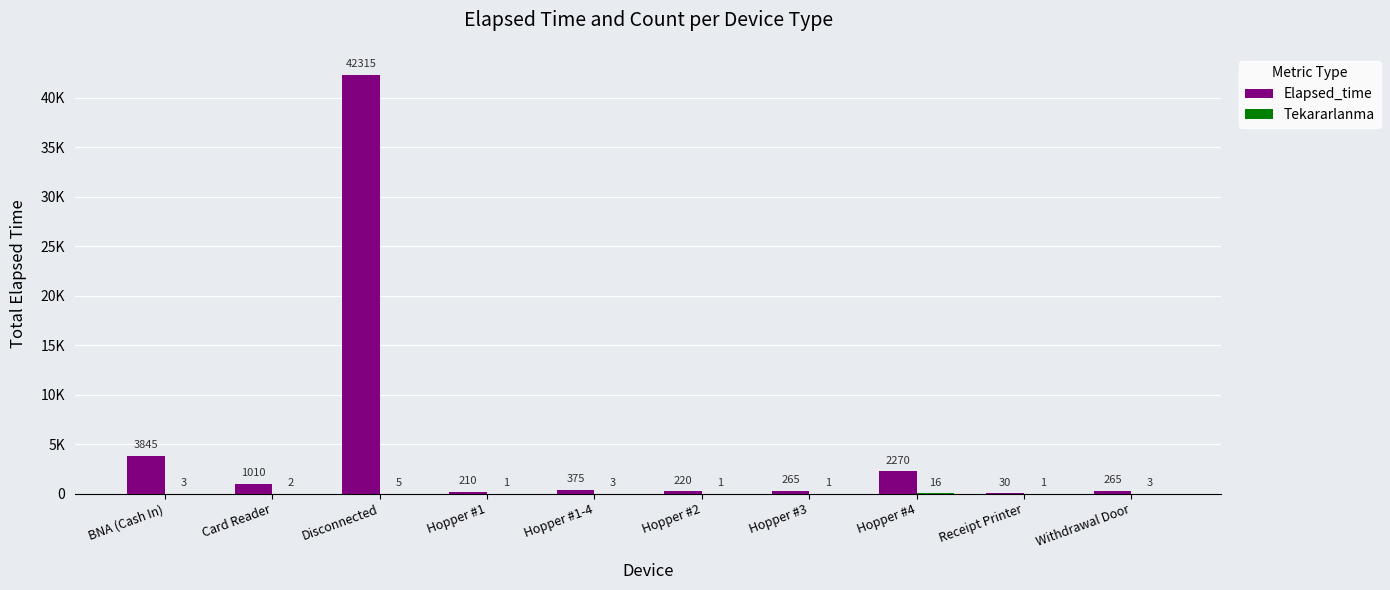

What is the label of the 7th bar from the left?

Hopper #3